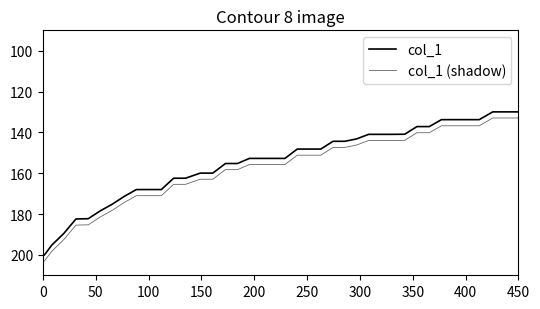

Is this an area chart (filled region under the line)?

No